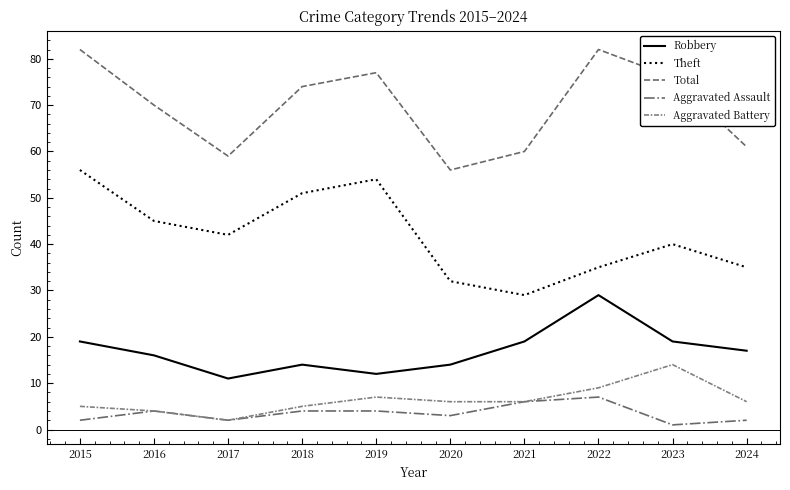

Between 2016 and 2020, which series saw the biggest shift?

Total